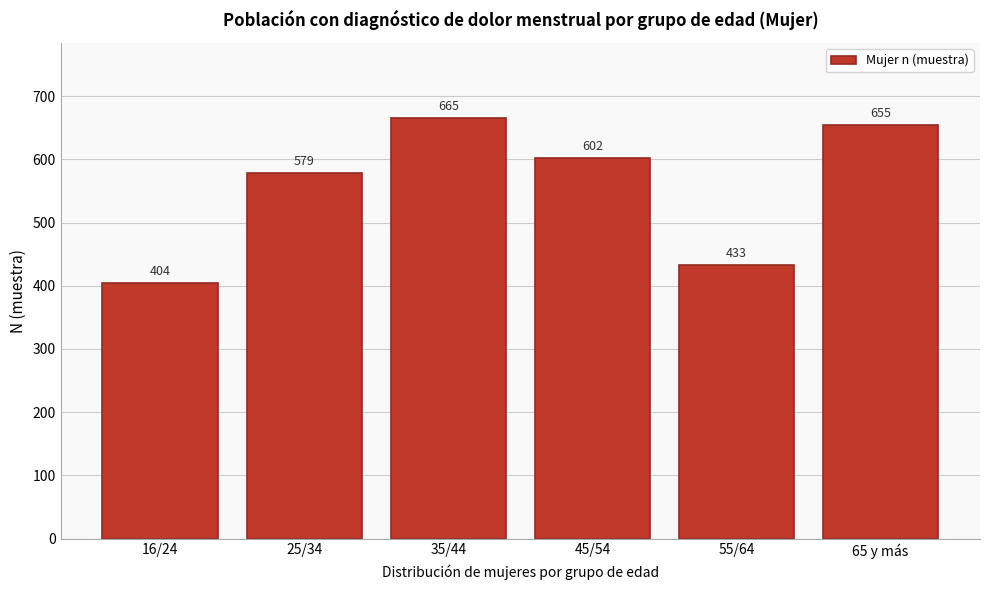

Reading left to right, what are all the values shown in this chart?

404	579	665	602	433	655